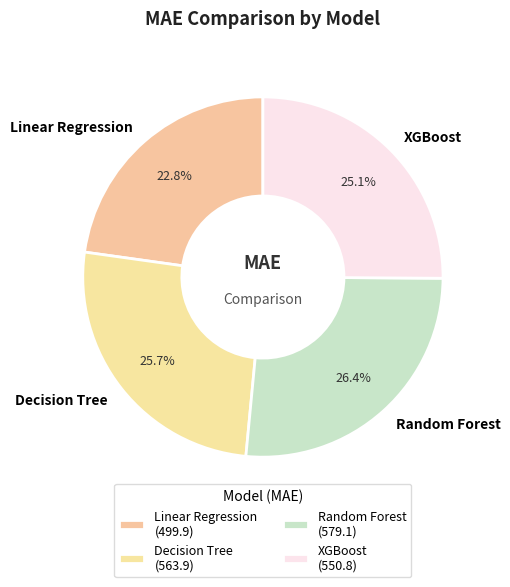

To the nearest percent, what is the difference between the Decision Tree and Random Forest slice percentages?

1%